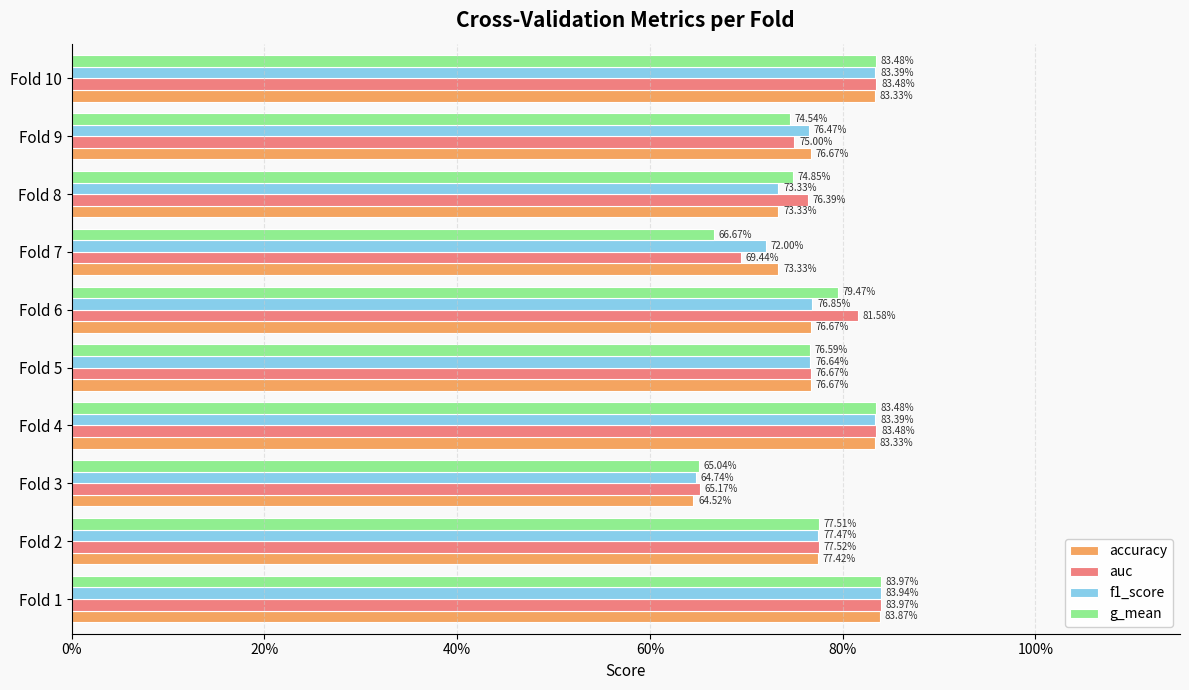

Reading left to right, list all the values displayed in this chart.

accuracy: 0.8	0.8	0.6	0.8	0.8	0.8	0.7	0.7	0.8	0.8
auc: 0.8	0.8	0.7	0.8	0.8	0.8	0.7	0.8	0.8	0.8
f1_score: 0.8	0.8	0.6	0.8	0.8	0.8	0.7	0.7	0.8	0.8
g_mean: 0.8	0.8	0.7	0.8	0.8	0.8	0.7	0.7	0.7	0.8